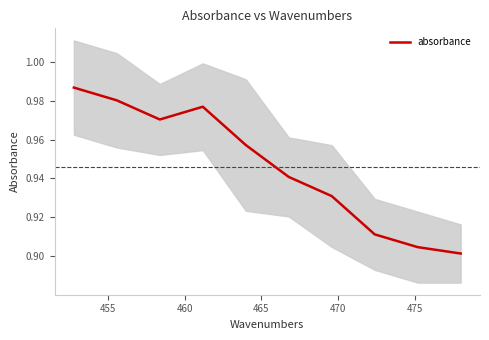

Which has a higher value, 470 or 475?

470